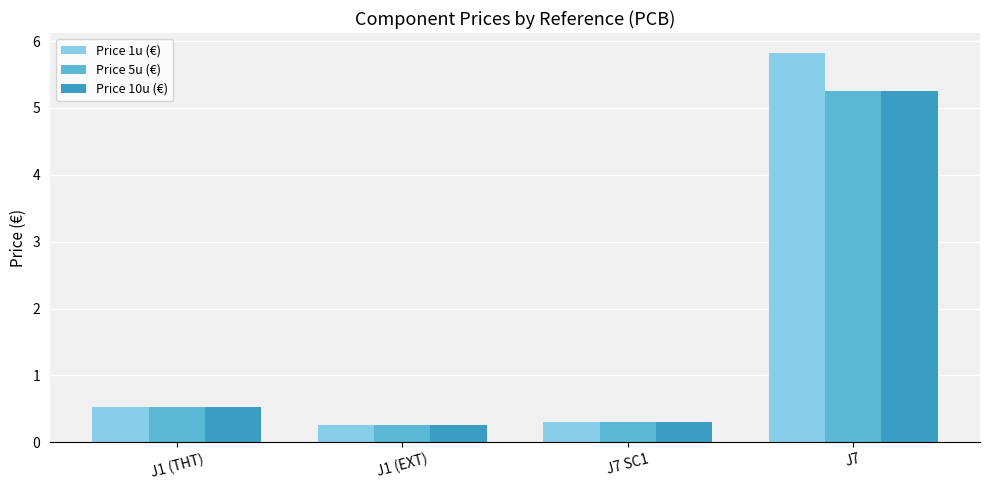

What is the maximum value shown in the chart?

5.8